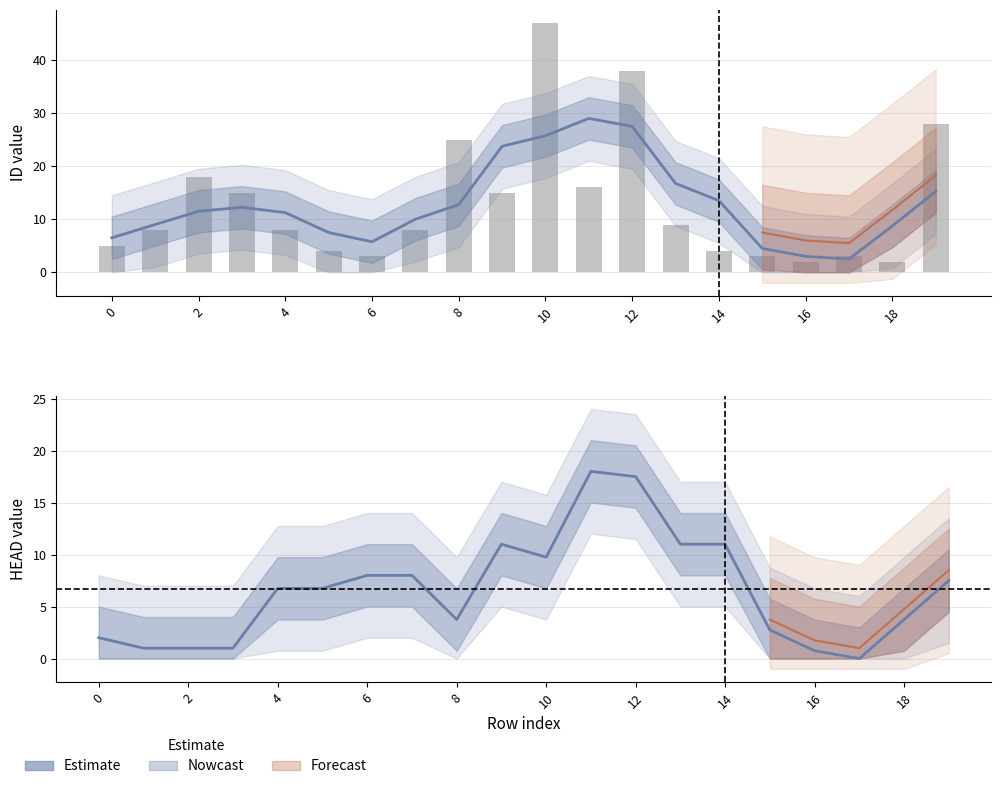

What is the sum of all values?

261